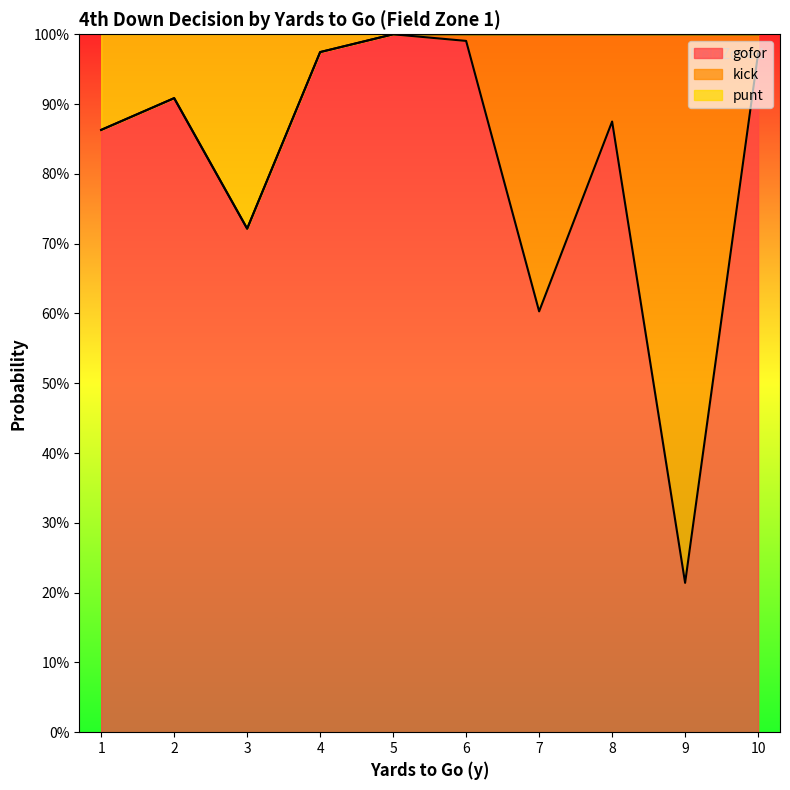

Reading left to right, extract all data points from this chart.

gofor: 0.9	0.9	0.7	1.0	1.0	1.0	0.6	0.9	0.2	1.0
punt: 0.9	0.9	0.7	1.0	1.0	1.0	1.0	1.0	1.0	1.0